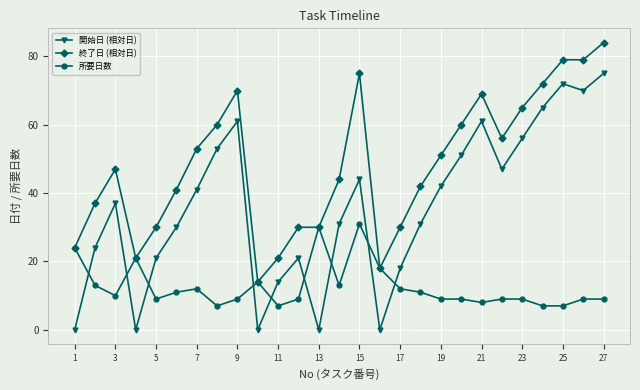

What is the difference between the maximum and minimum values in the 所要日数 series?

24